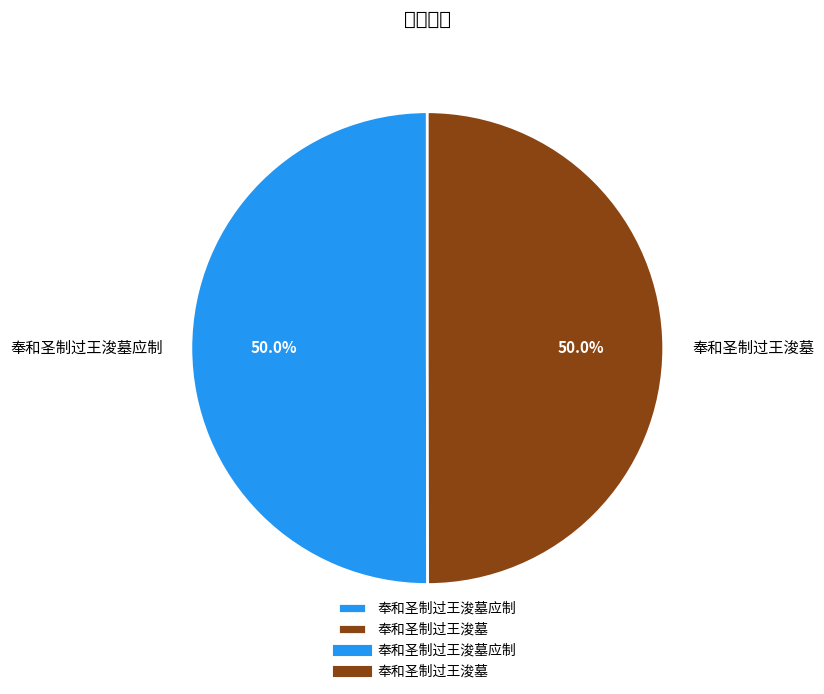

What portion of the pie excludes 奉和圣制过王浚墓应制?

50.0%